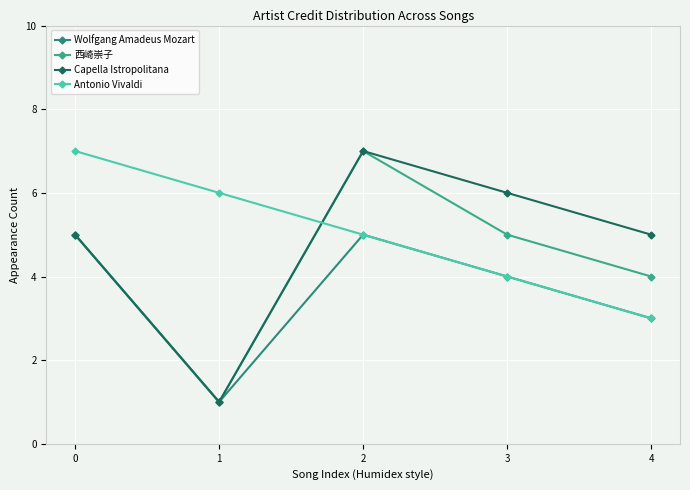

How many distinct data groups are displayed?

4